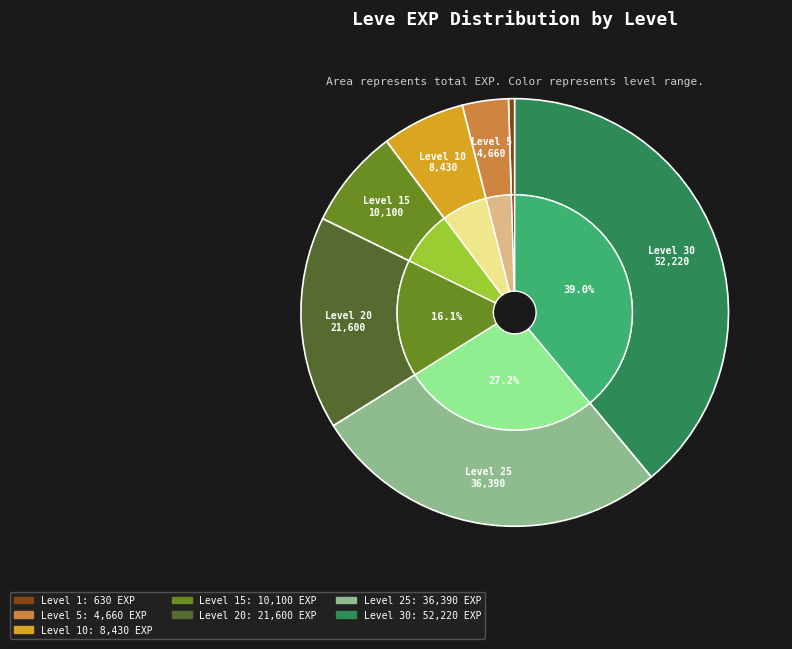

To the nearest percent, what percentage of the pie is Level 30?

39%